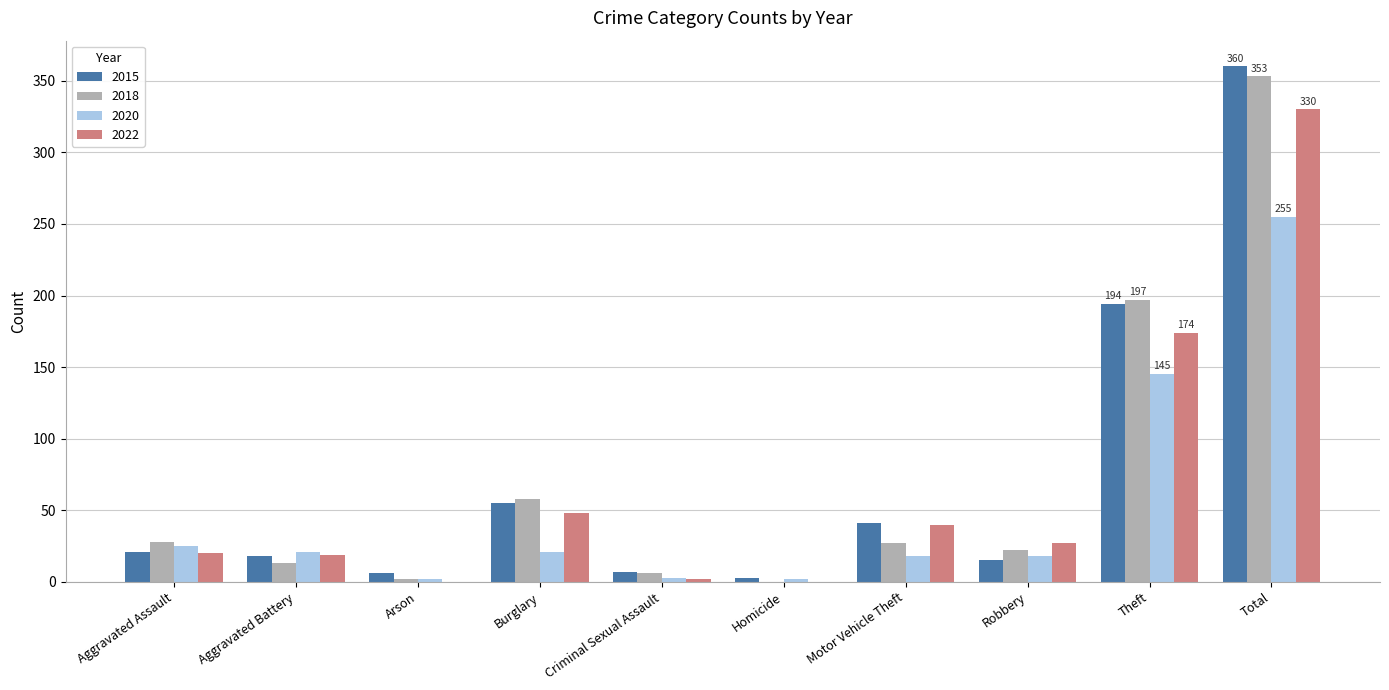

How many groups of bars are there?

10